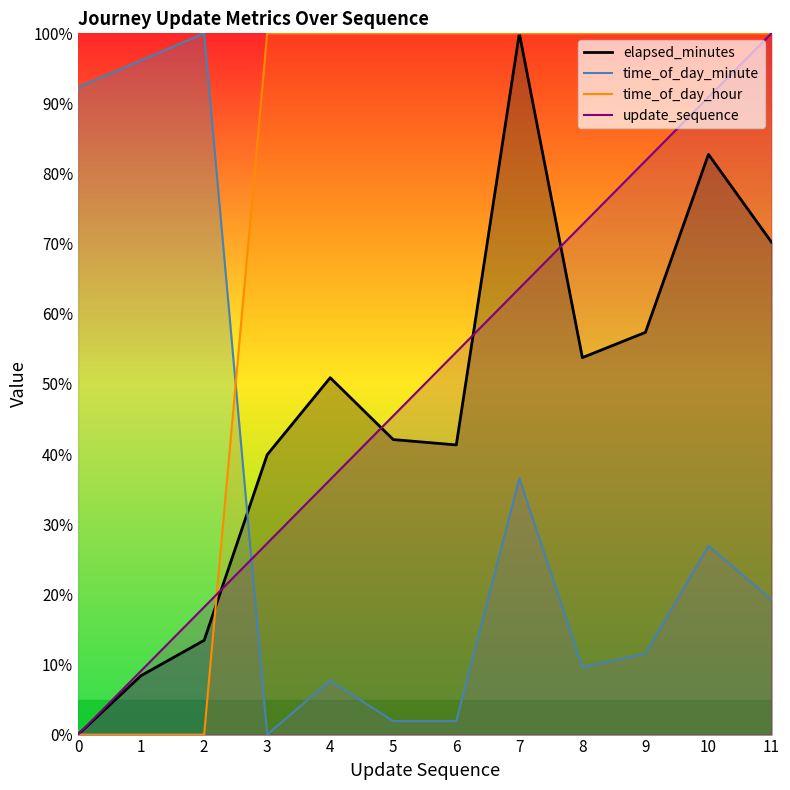

Is it true that time_of_day_minute equals 58.5 at 0?

False